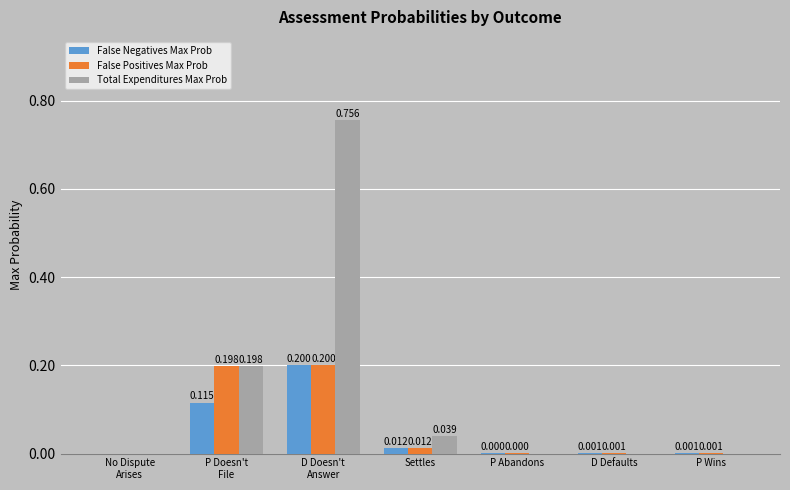

What are all the series names shown in the legend?

False Negatives Max Prob, False Positives Max Prob, Total Expenditures Max Prob